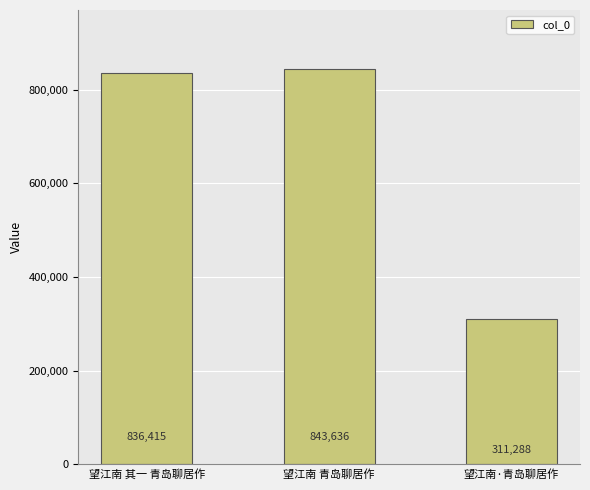

The value at 望江南 青岛聊居作 is 843636. True or false?

True